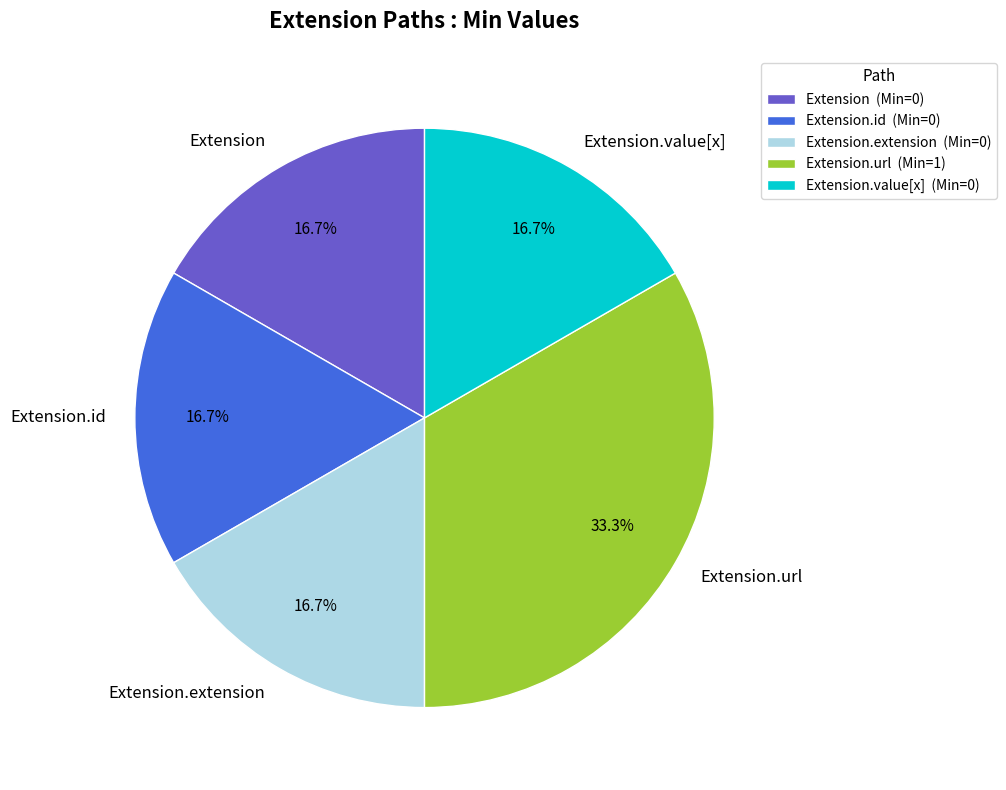

What is the largest slice in the pie chart?

Extension.url